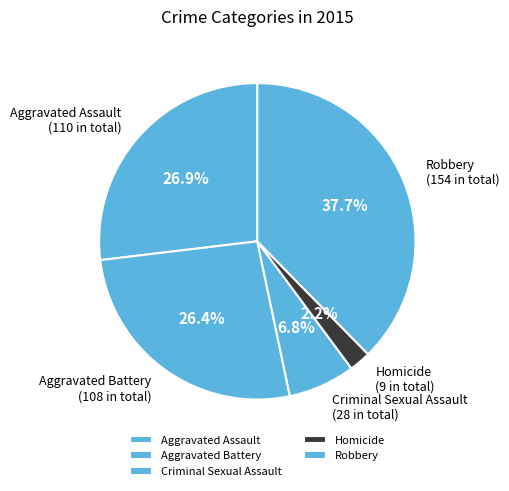

Combined, do Robbery and Aggravated Battery account for over 50%?

Yes